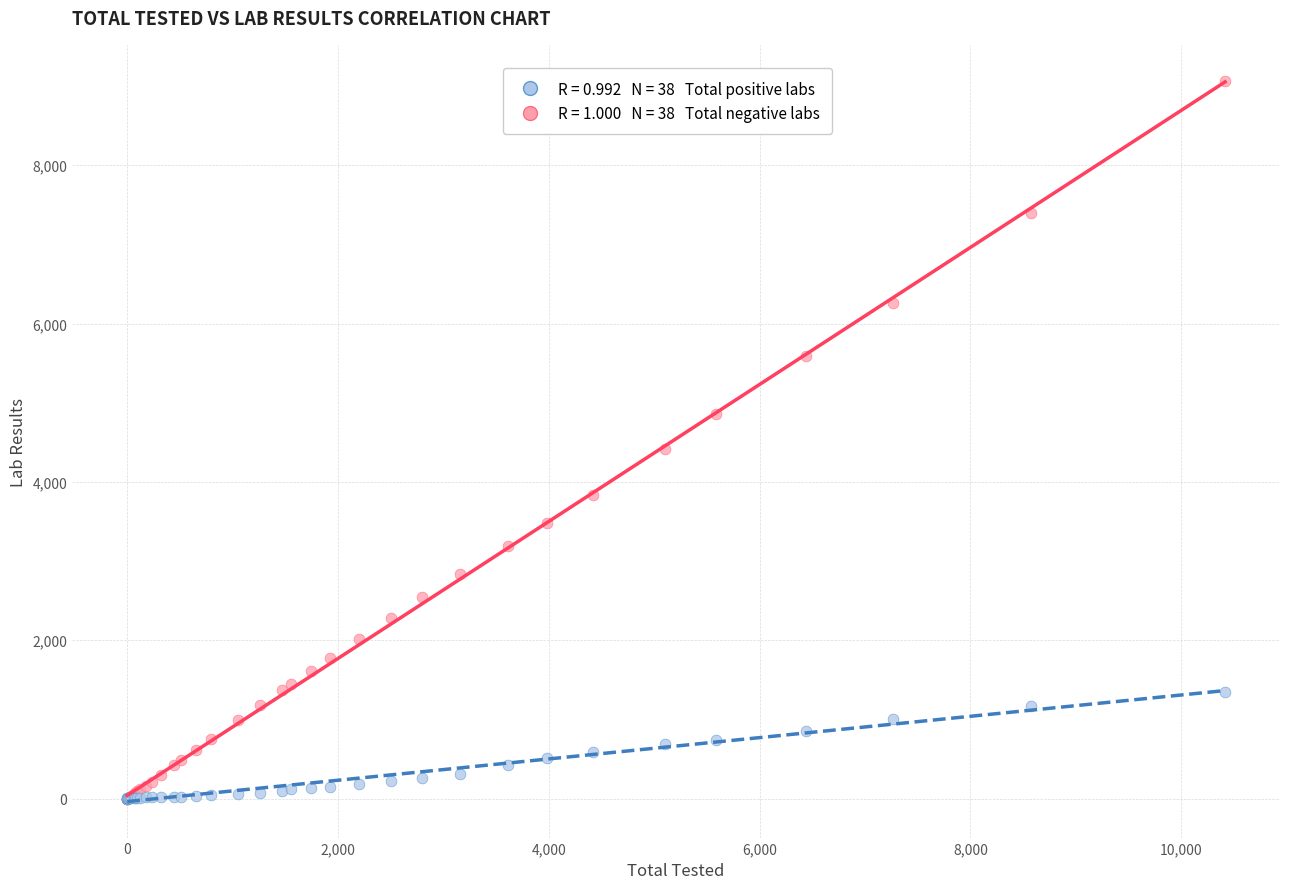

Across all series, what Y value is closest to 4532?

4412